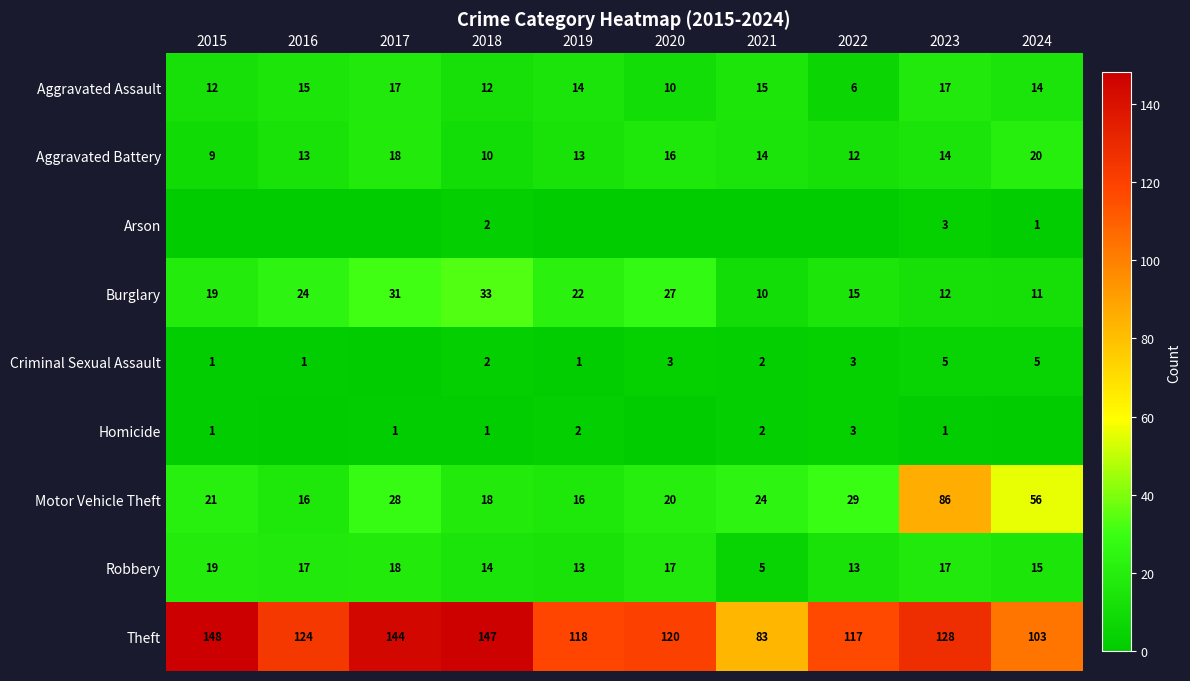

The Arson series shows 2 at 2018. True or false?

True